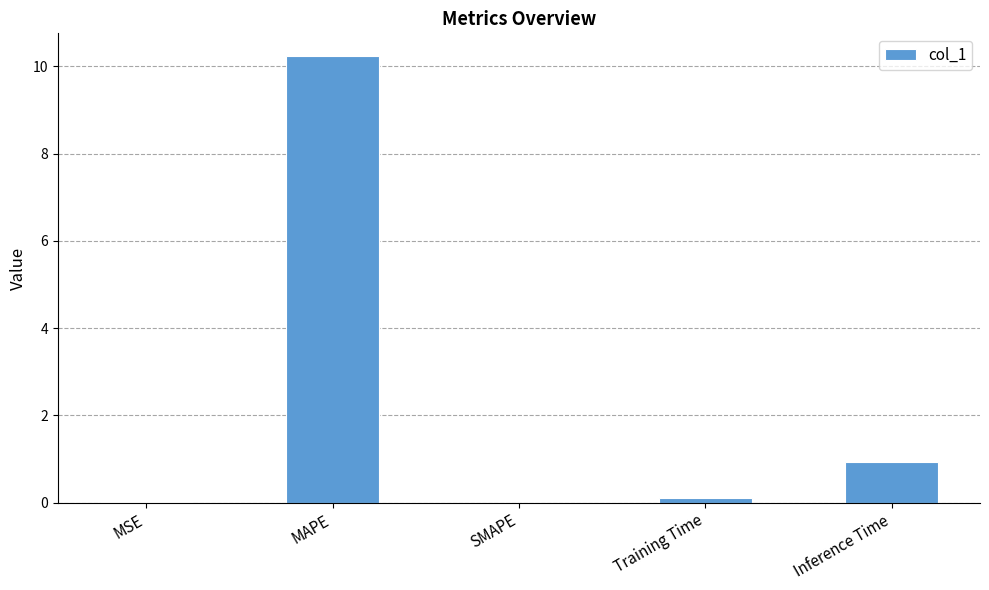

The value at MAPE is 13.3. True or false?

False